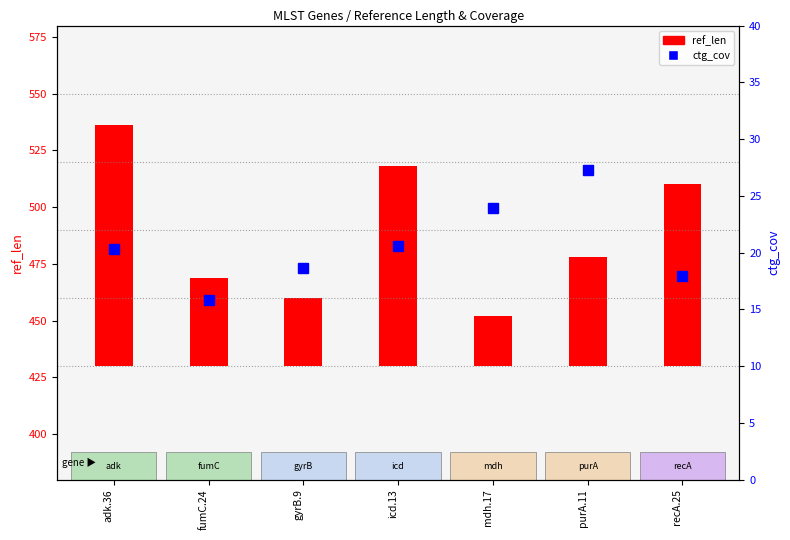

What is the minimum value for ctg_cov?

15.8